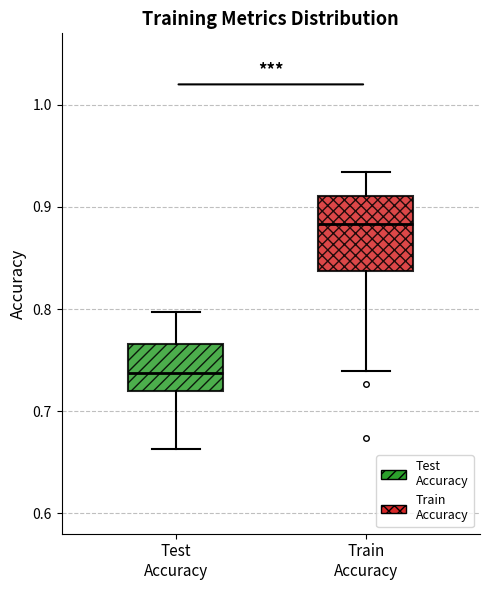

Reading left to right, transcribe this box plot: for each box, give where its median line is, the range the box spans, and where its two whiskers end, as read against the y-axis. The values are not printed on the chart, so give them approximately, as read against the axis.

Test Accuracy: median 0.74, box 0.72 to 0.77, whiskers 0.66 to 0.80
Train Accuracy: median 0.88, box 0.84 to 0.91, whiskers 0.74 to 0.93